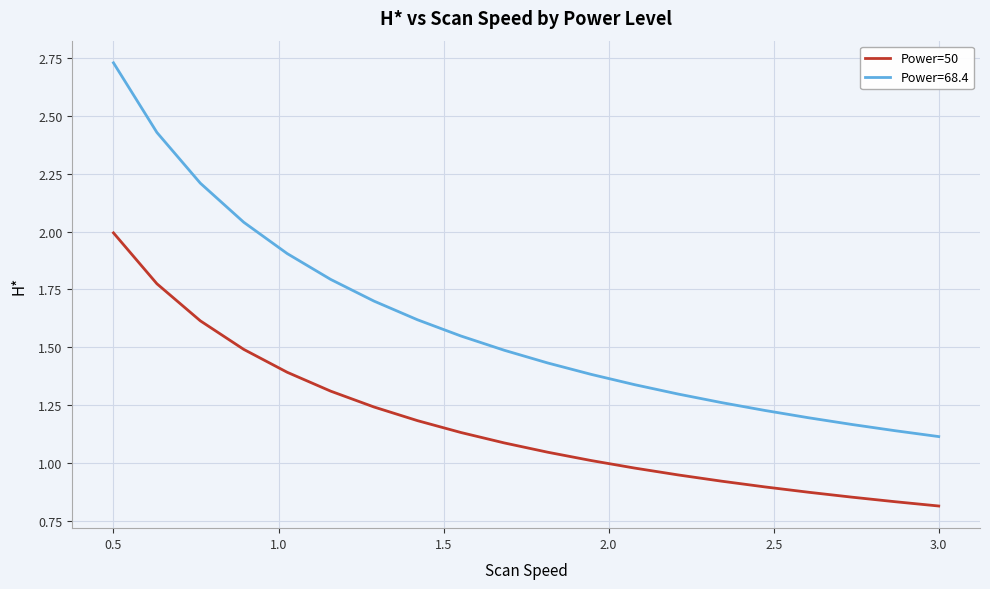

Does the chart display data point markers on the line(s)?

No